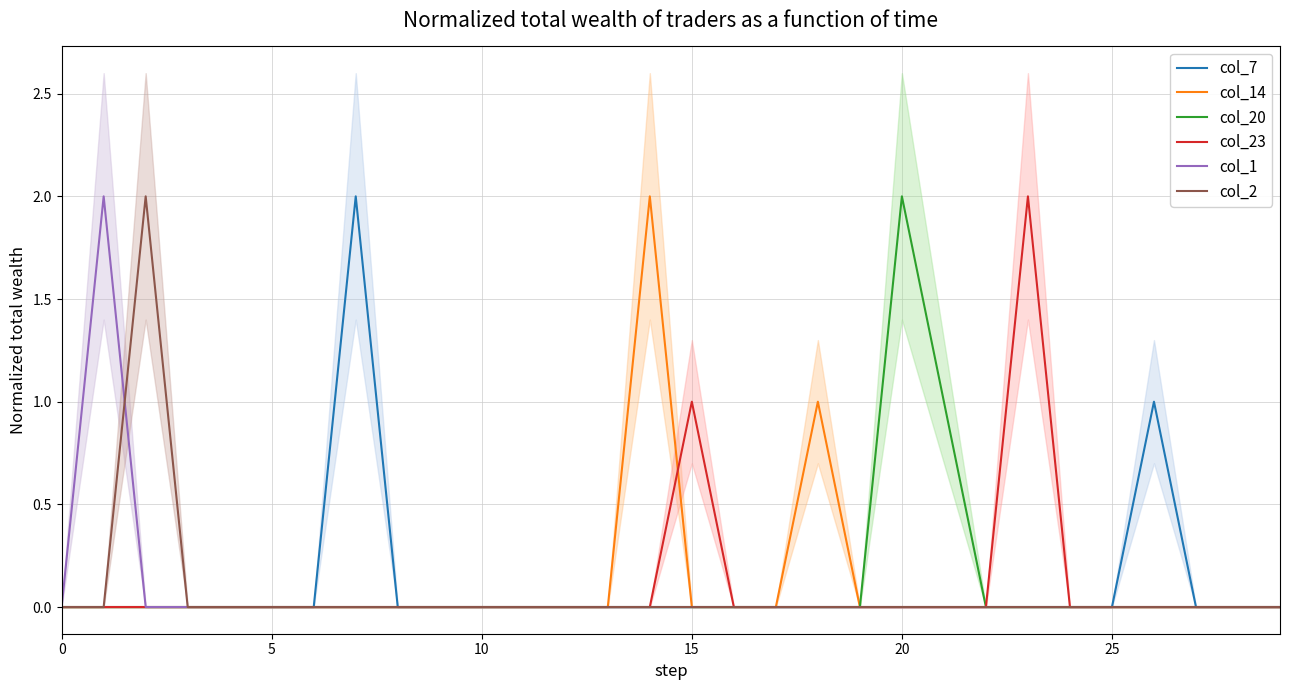

Between 8 and 23, which series saw the biggest shift?

col_23